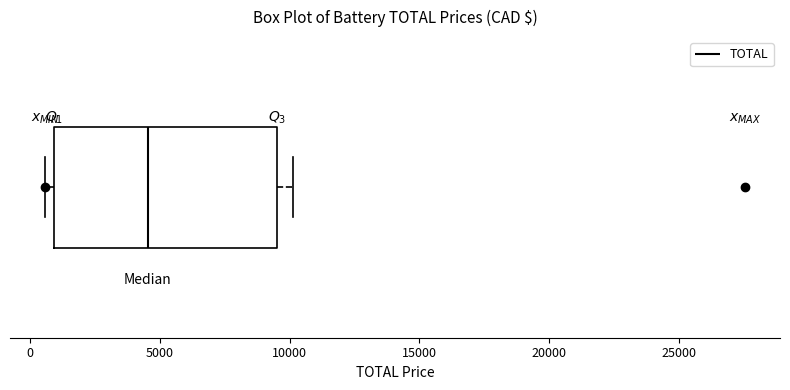

Read this box plot against the x-axis: the position of the median line, the range covered by the box, and the ends of both whiskers. The values are not printed on the chart, so give them approximately, as read against the axis.

median 4500, box 1000 to 9500, whiskers 500 to 10000